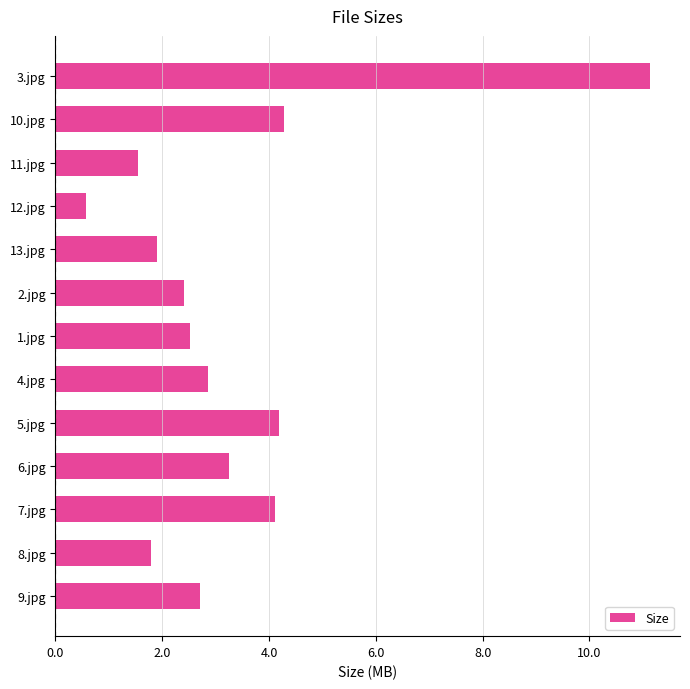

What is the sum of all values?

43.3